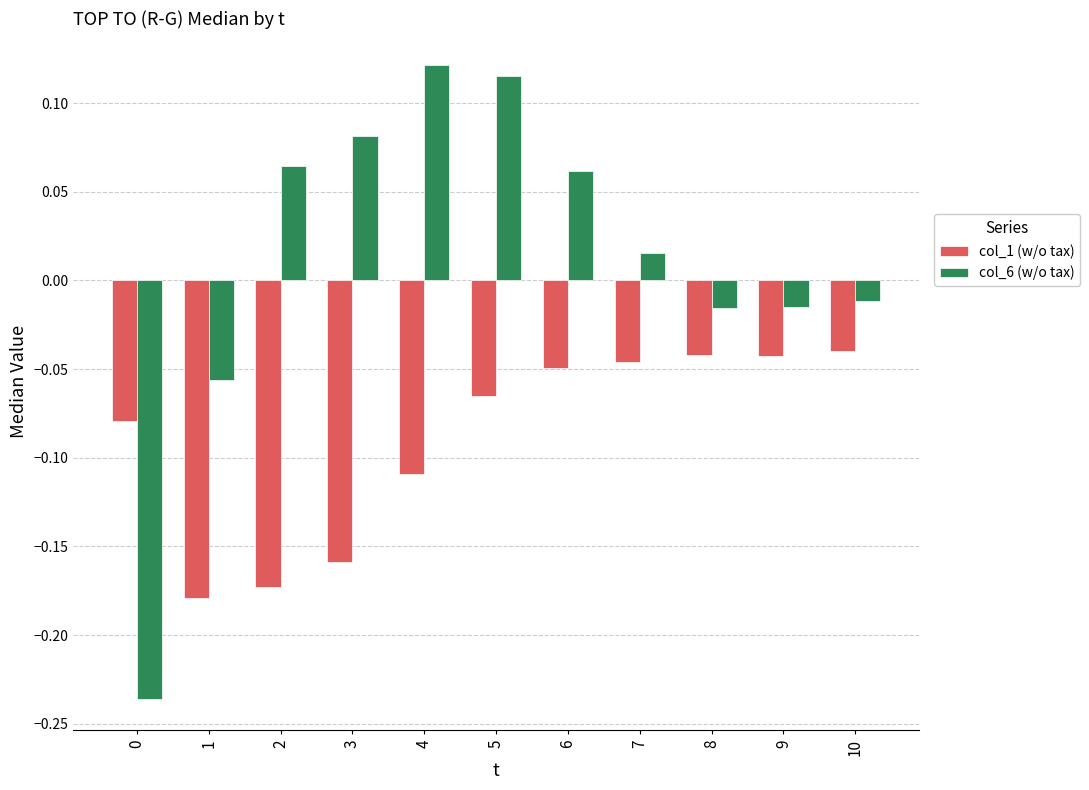

Which series changed the most between 4 and 7?

col_6 (w/o tax)